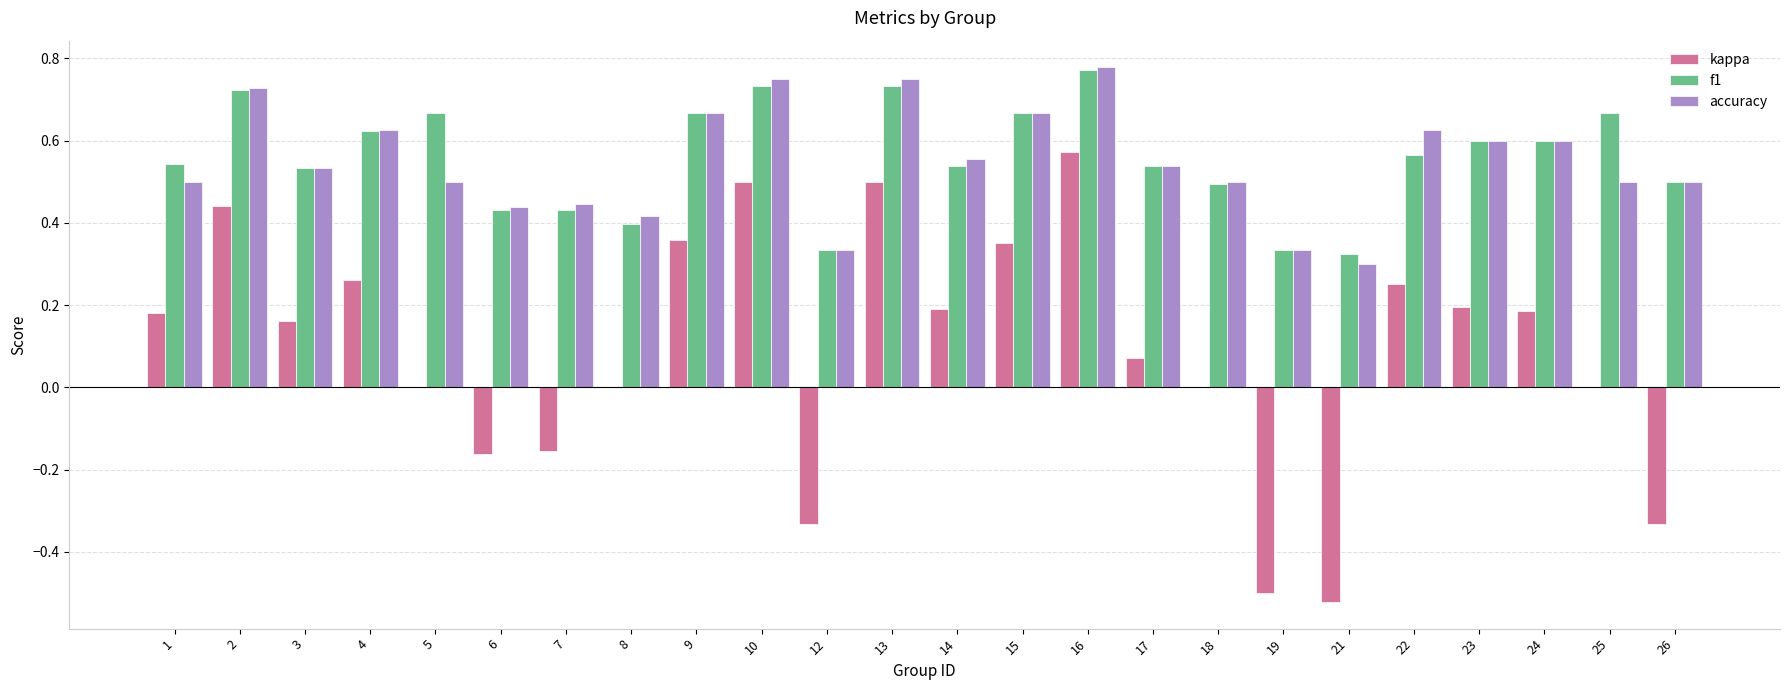

The f1 series shows 0.4 at 9. True or false?

False